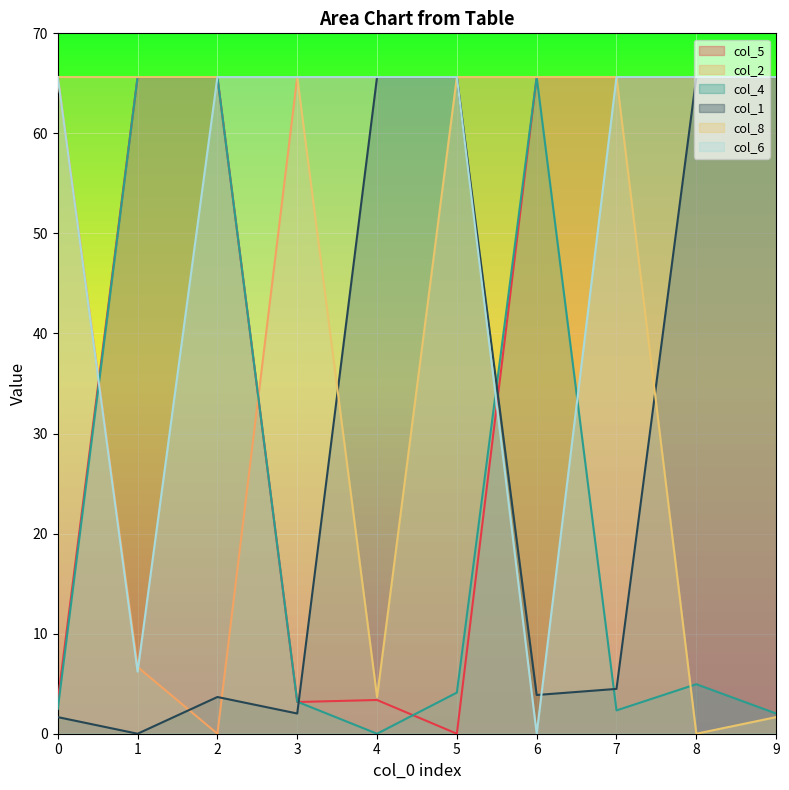

List the labels in order of col_2 value, largest first.

0, 3, 4, 5, 6, 7, 8, 9, 1, 2